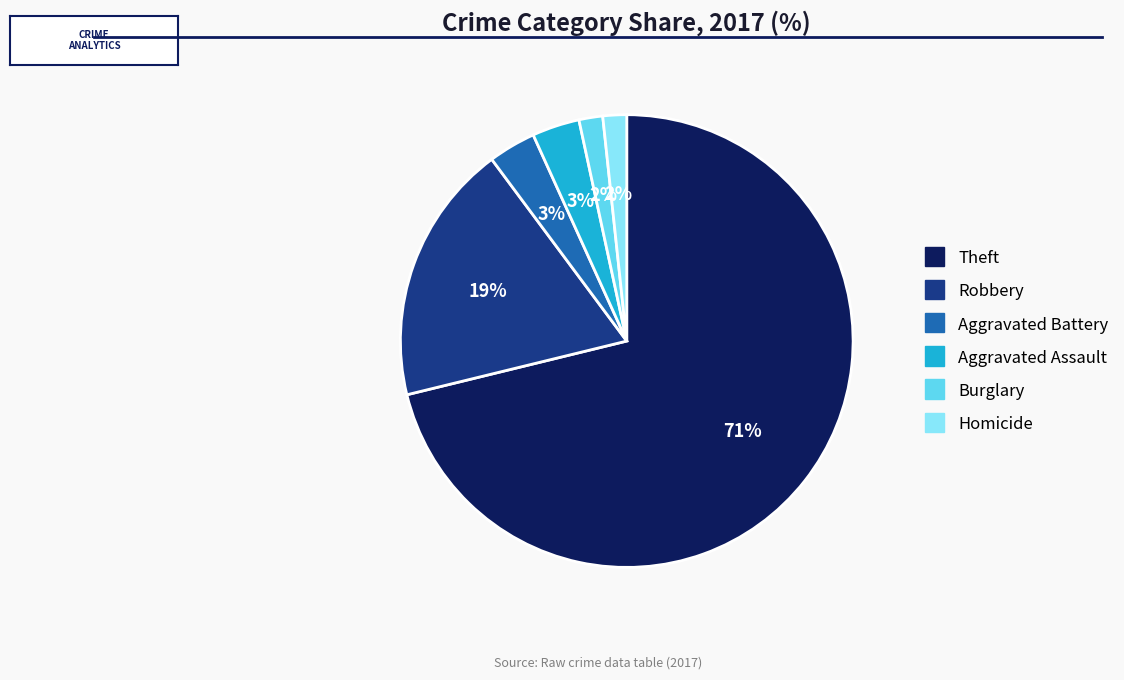

To the nearest percent, what is the difference between the largest and smallest slice percentages?

69%